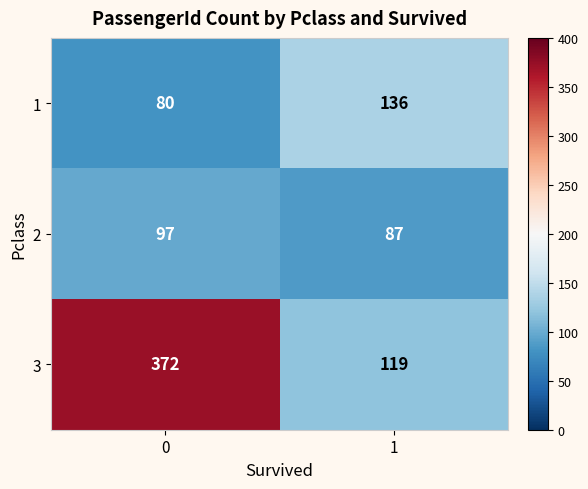

The value of 3 at 0 is 372. True or false?

True